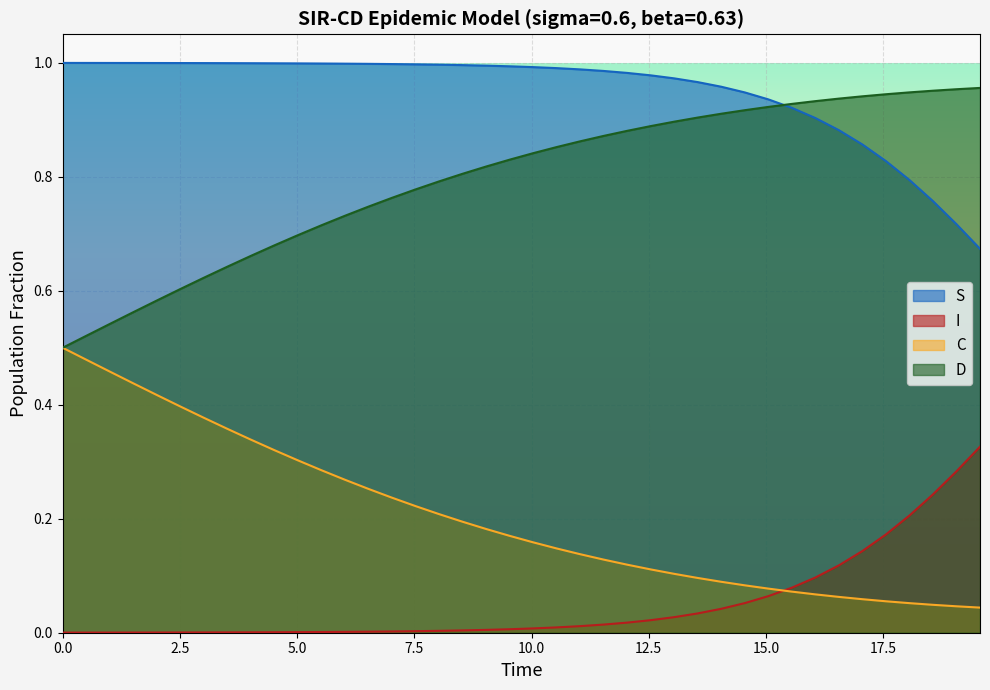

Reading right to left, what are all the values shown in this chart?

S: 0.7	0.7	0.8	0.8	0.8	0.9	0.9	0.9	0.9	0.9	0.9	1.0	1.0	1.0	1.0	1.0	1.0	1.0	1.0	1.0	1.0	1.0	1.0	1.0	1.0	1.0	1.0	1.0	1.0	1.0	1.0	1.0	1.0	1.0	1.0	1.0	1.0	1.0	1.0	1.0
I: 0.3	0.3	0.2	0.2	0.2	0.1	0.1	0.1	0.1	0.1	0.1	0.0	0.0	0.0	0.0	0.0	0.0	0.0	0.0	0.0	0.0	0.0	0.0	0.0	0.0	0.0	0.0	0.0	0.0	0.0	0.0	0.0	0.0	0.0	0.0	0.0	0.0	0.0	0.0	0.0
C: 0.0	0.0	0.0	0.1	0.1	0.1	0.1	0.1	0.1	0.1	0.1	0.1	0.1	0.1	0.1	0.1	0.1	0.1	0.1	0.2	0.2	0.2	0.2	0.2	0.2	0.2	0.3	0.3	0.3	0.3	0.3	0.3	0.4	0.4	0.4	0.4	0.4	0.5	0.5	0.5
D: 1.0	1.0	1.0	0.9	0.9	0.9	0.9	0.9	0.9	0.9	0.9	0.9	0.9	0.9	0.9	0.9	0.9	0.9	0.9	0.8	0.8	0.8	0.8	0.8	0.8	0.8	0.7	0.7	0.7	0.7	0.7	0.7	0.6	0.6	0.6	0.6	0.6	0.5	0.5	0.5